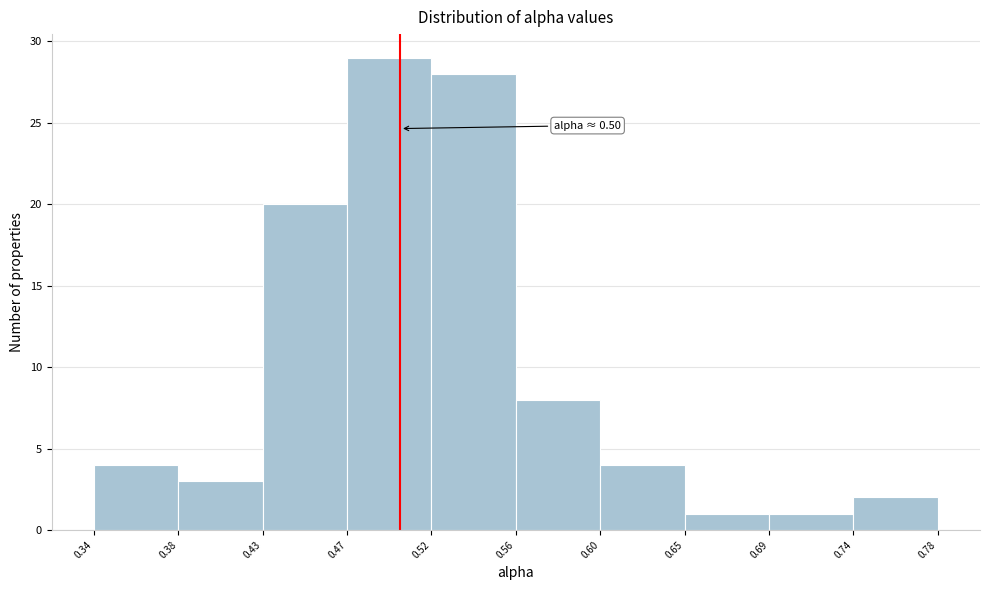

Which range on the x-axis has the tallest bar?

0.47 to 0.52